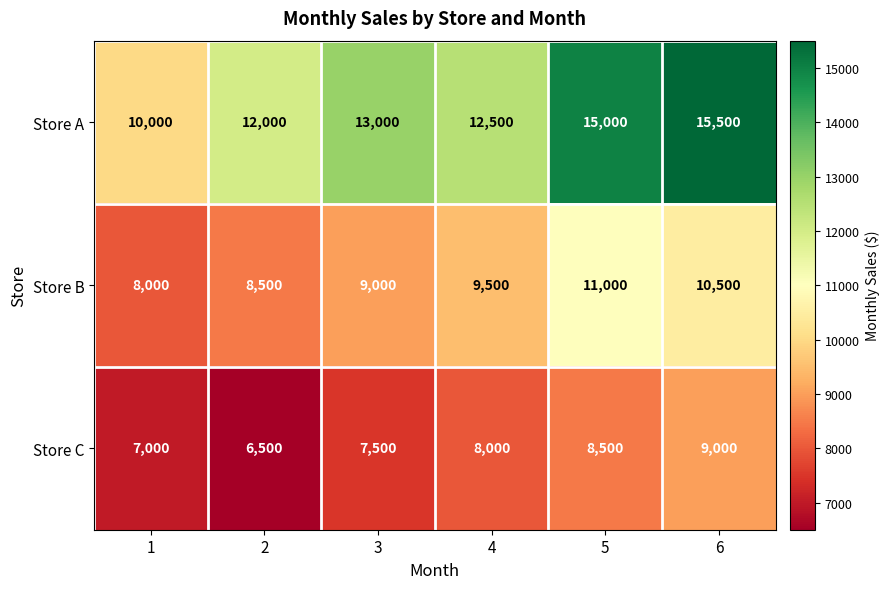

Reading right to left, list all the values displayed in this chart.

Store A: 6=15500	5=15000	4=12500	3=13000	2=12000	1=10000
Store B: 6=10500	5=11000	4=9500	3=9000	2=8500	1=8000
Store C: 6=9000	5=8500	4=8000	3=7500	2=6500	1=7000